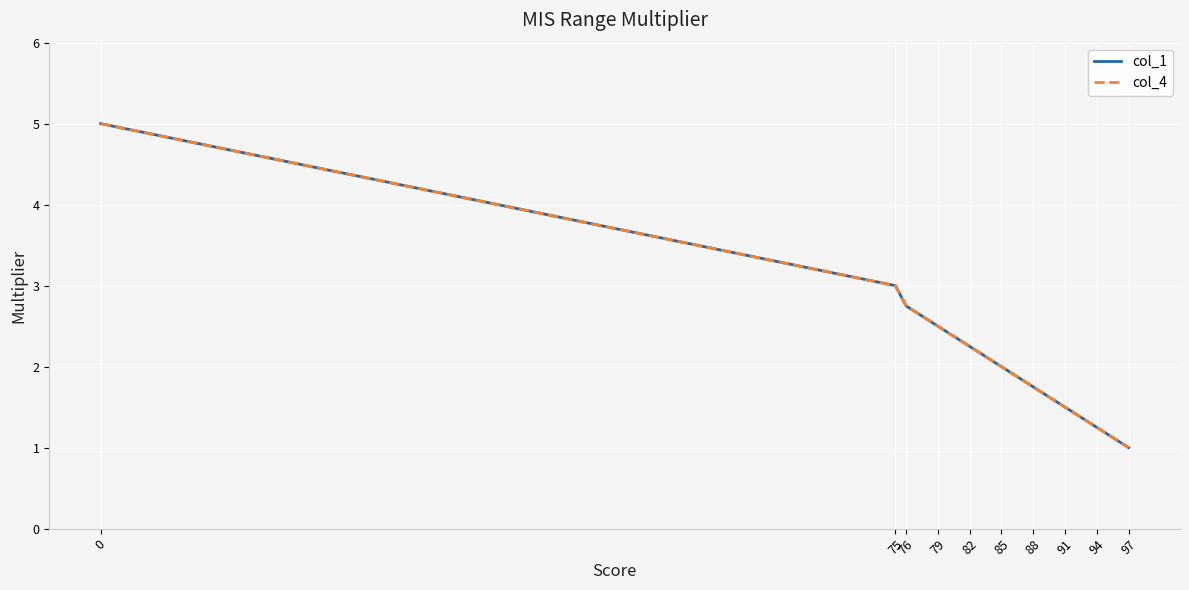

What is the difference between the maximum and minimum values in the col_1 series?

4.0